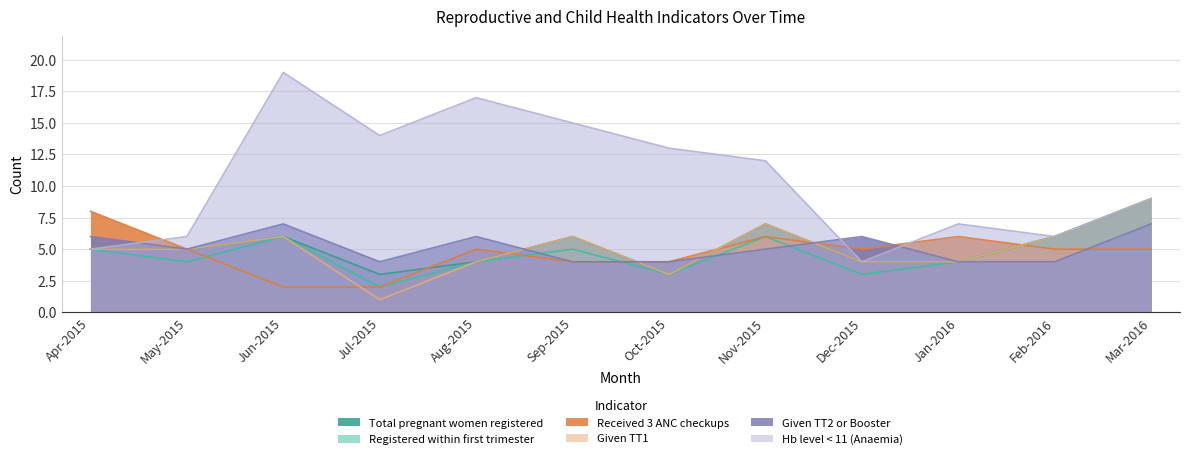

After their last crossing, which series has the higher values: Total pregnant women registered or Given TT2 or Booster?

Given TT2 or Booster